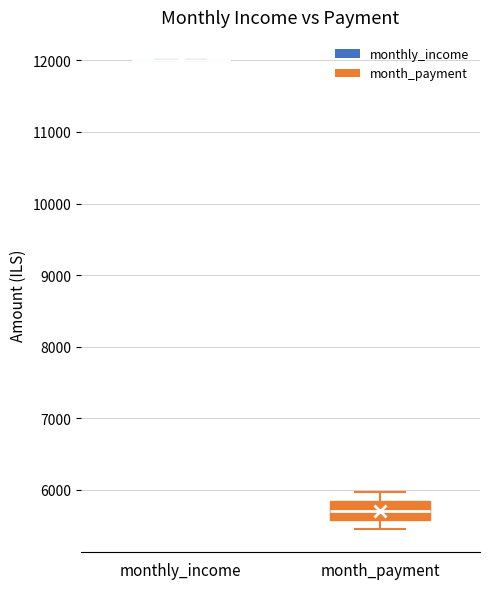

Reading left to right, transcribe this box plot: for each box, give where its median line is, the range the box spans, and where its two whiskers end, as read against the y-axis. The values are not printed on the chart, so give them approximately, as read against the axis.

monthly_income: box collapsed to a line at 12000, whiskers 12000 to 12000
month_payment: median 5700, box 5600 to 5800, whiskers 5500 to 6000